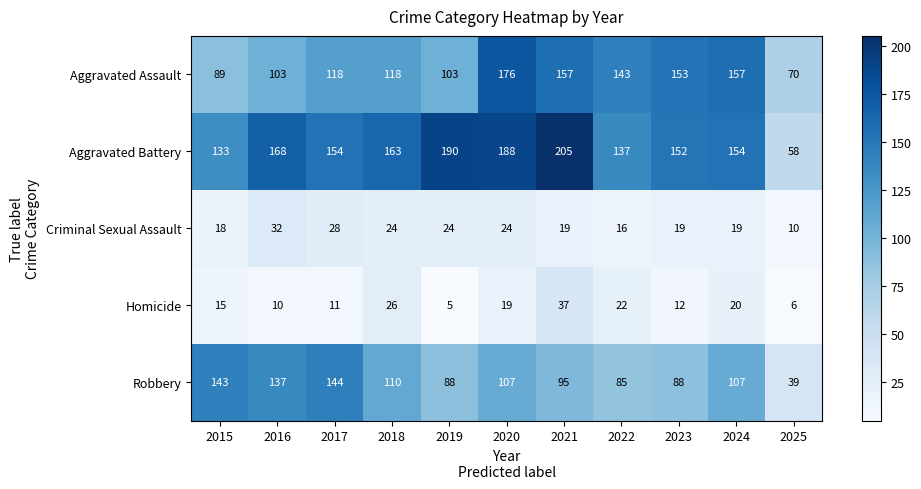

What is the difference between the Robbery values at 2019 and 2018?

22